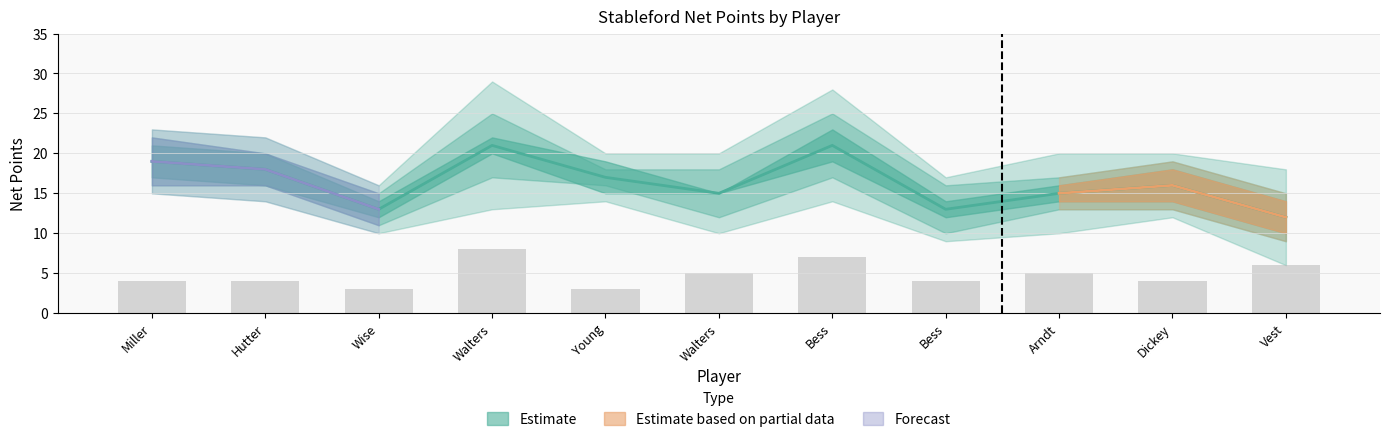

The OUT Points series shows 15 at Walters, Russ. True or false?

True